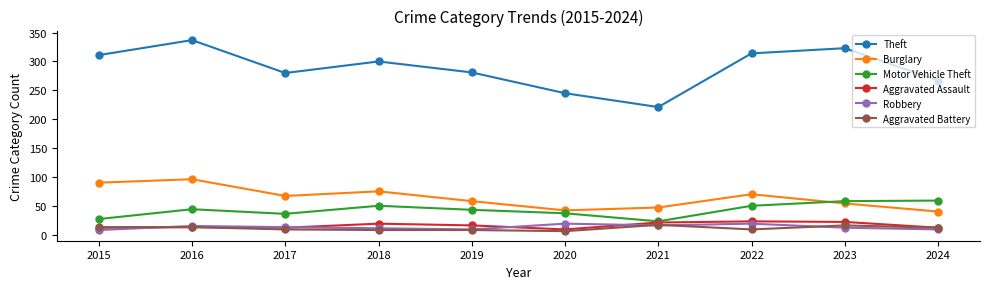

At how many categories does at least one series exceed 134?

10